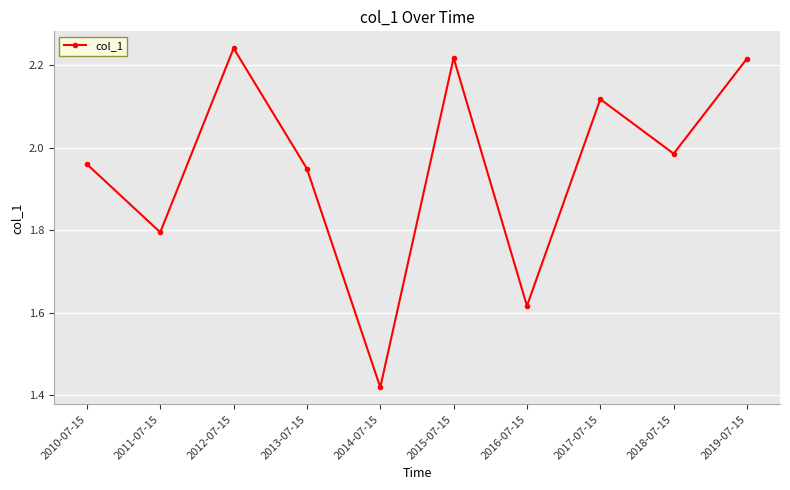

True or false: the data has more than 1 interior local peaks.

True